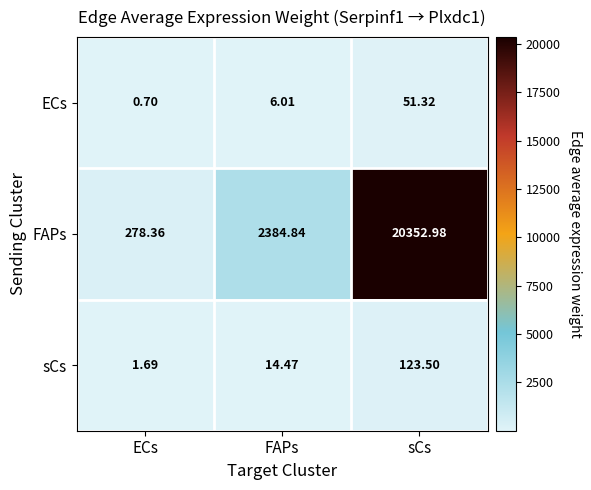

Where does the ECs series first go above 6?

FAPs